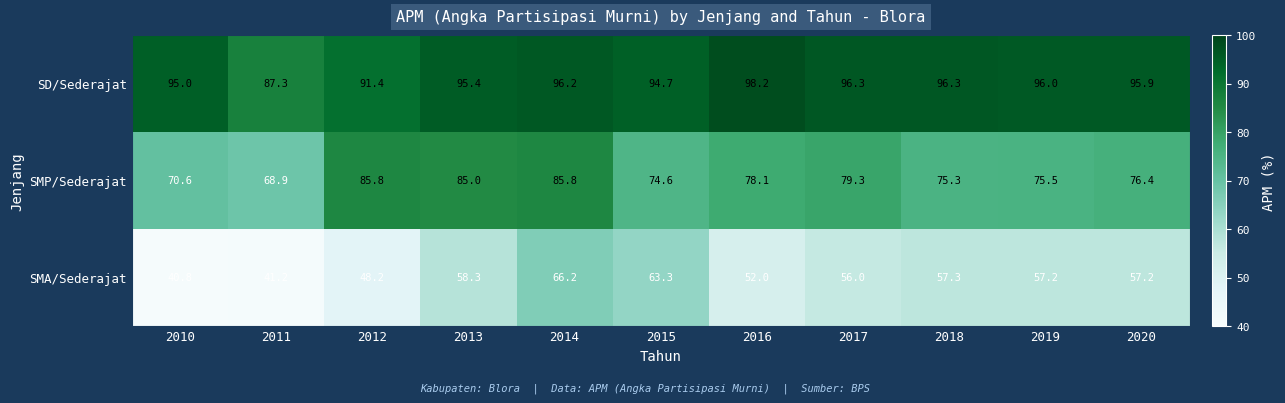

What is the greatest value displayed?

98.2